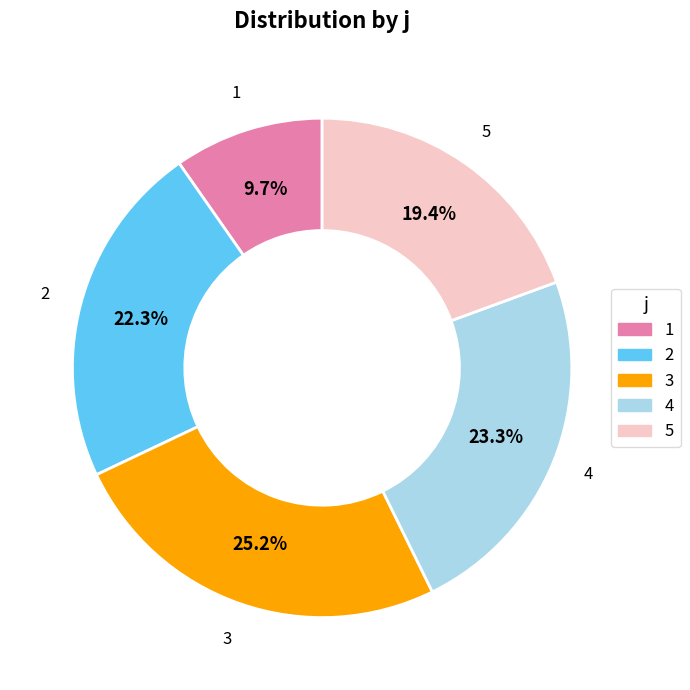

Is 5 the majority of the pie?

No